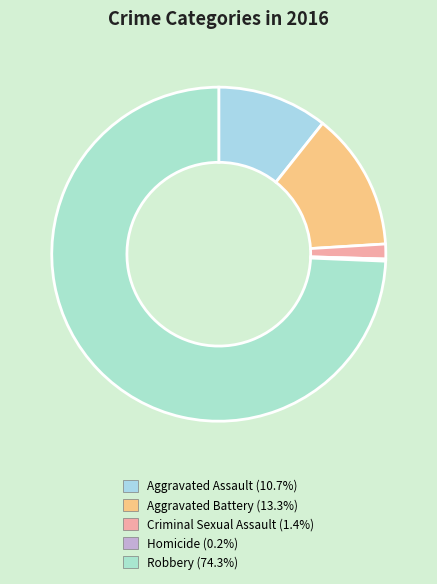

To the nearest percent, what is the difference between the largest and smallest slice percentages?

74%